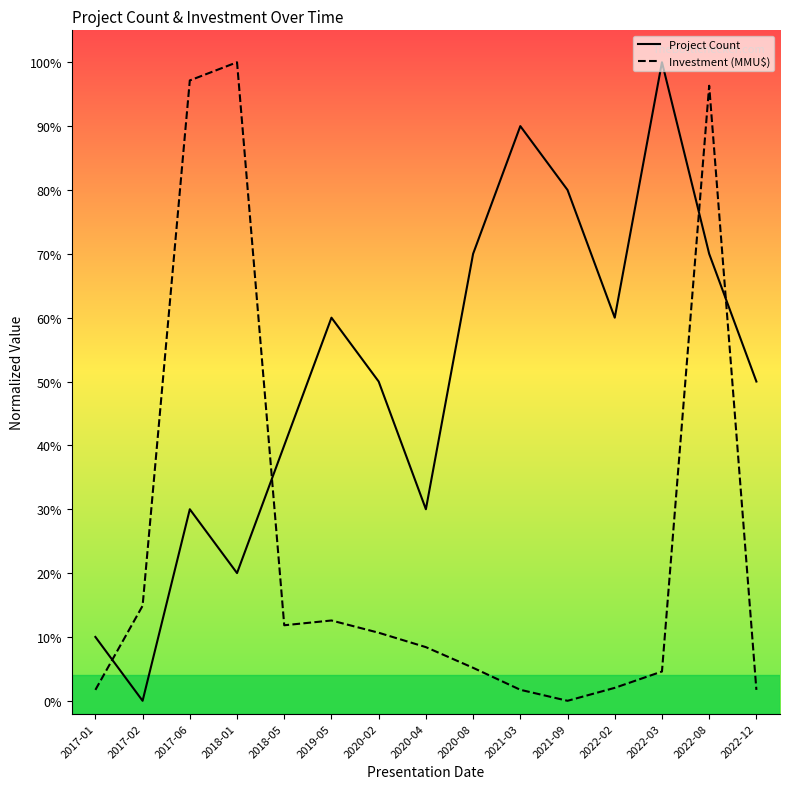

Between 2022-02 and 2021-03, which is larger?

2021-03